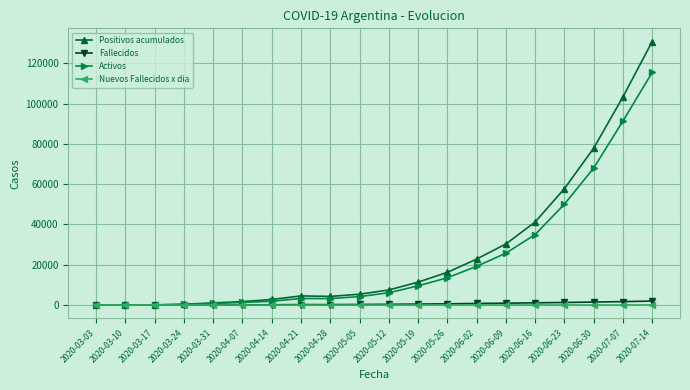

At which category is the sum across all series the highest?

2020-07-14